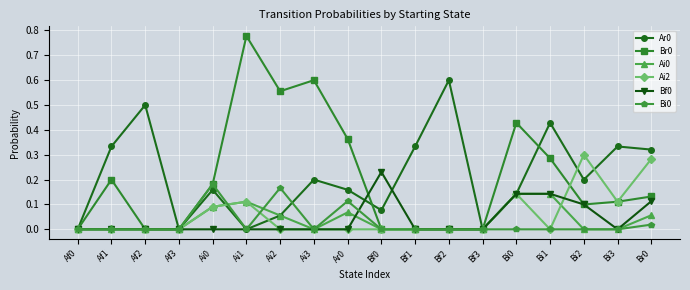

How many data points does each series have?

18